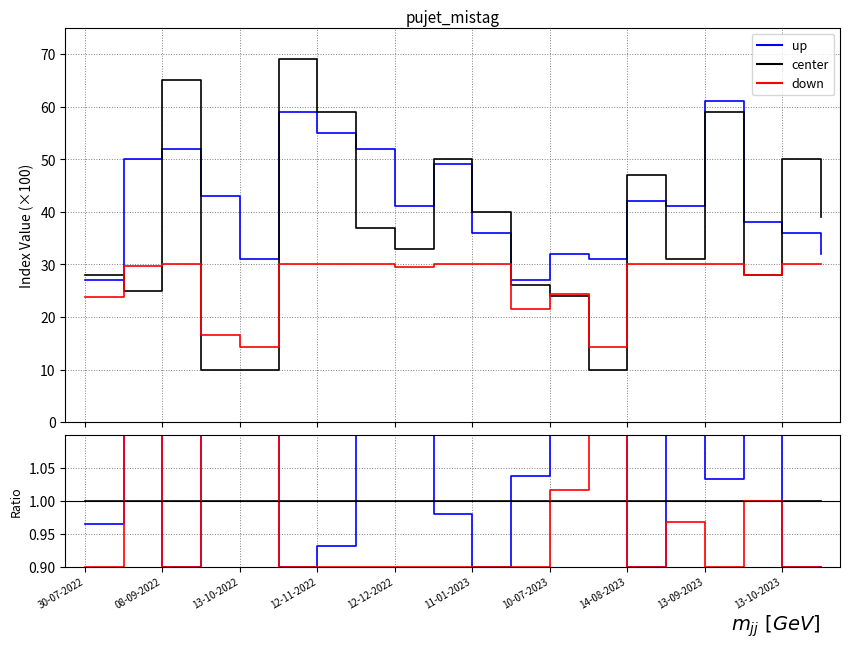

Is it true that ndvi (center) equals 59.0 at 13-09-2023?

True